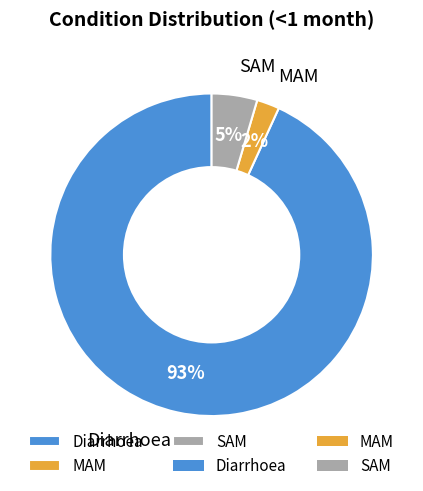

Rank the categories by value from lowest to highest.

MAM, SAM, Diarrhoea